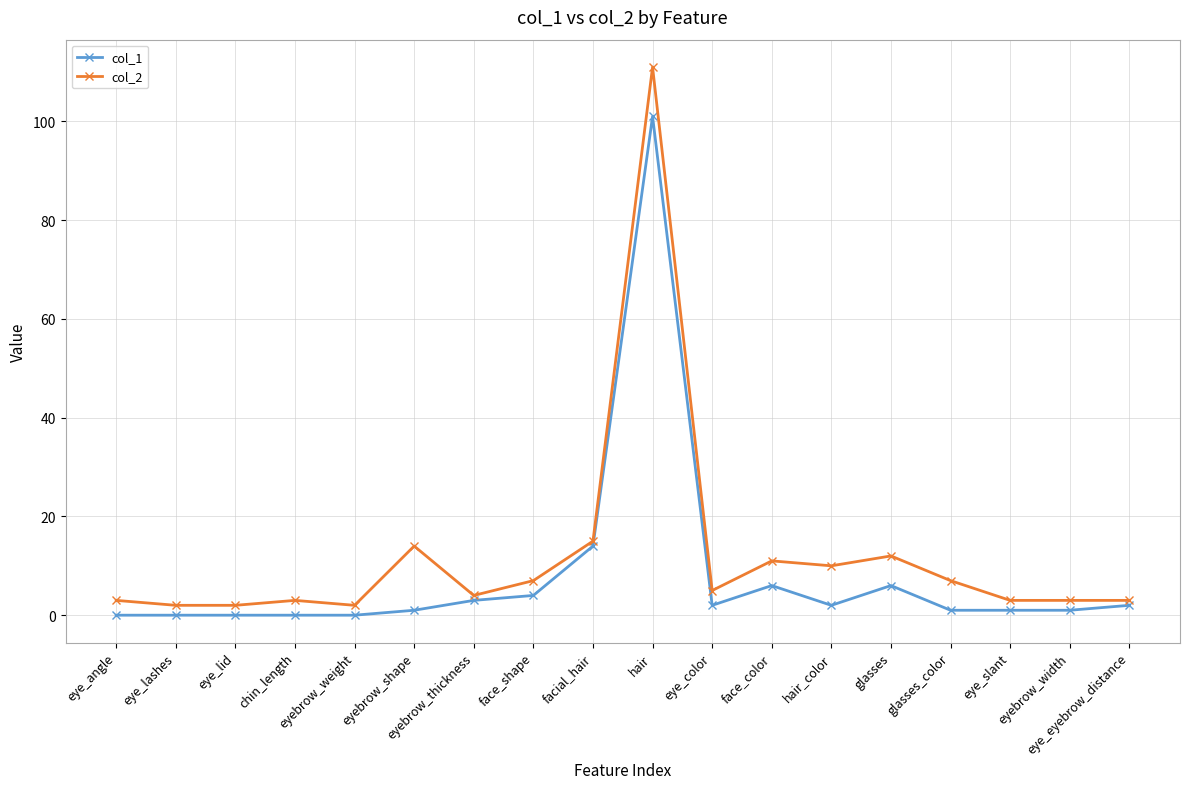

Rank the series by their average value, from highest to lowest.

col_2, col_1